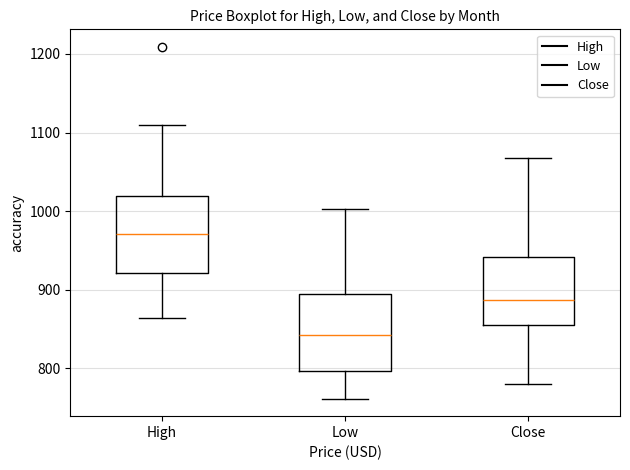

Reading left to right, read every box against the y-axis: the position of its median line, the range the box covers, and the ends of its whiskers. The values are not printed on the chart, so give them approximately, as read against the axis.

High: median 970, box 920 to 1020, whiskers 860 to 1110
Low: median 840, box 800 to 900, whiskers 760 to 1000
Close: median 890, box 860 to 940, whiskers 780 to 1070